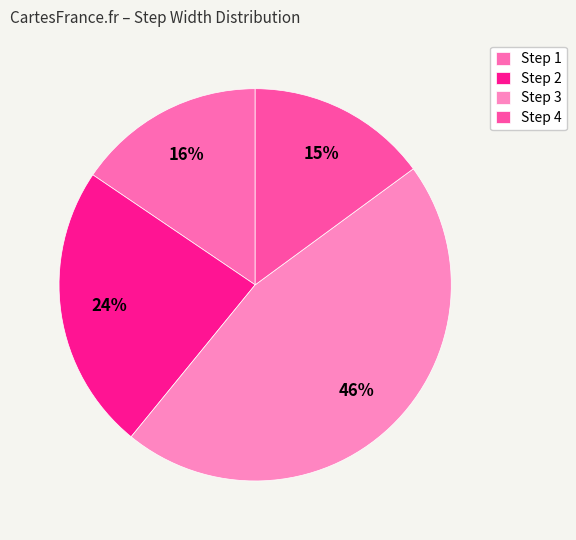

To the nearest percent, what is the average slice percentage?

25%